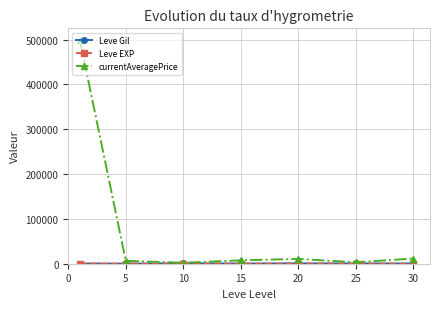

What is the sum of all currentAveragePrice values?

541503.1